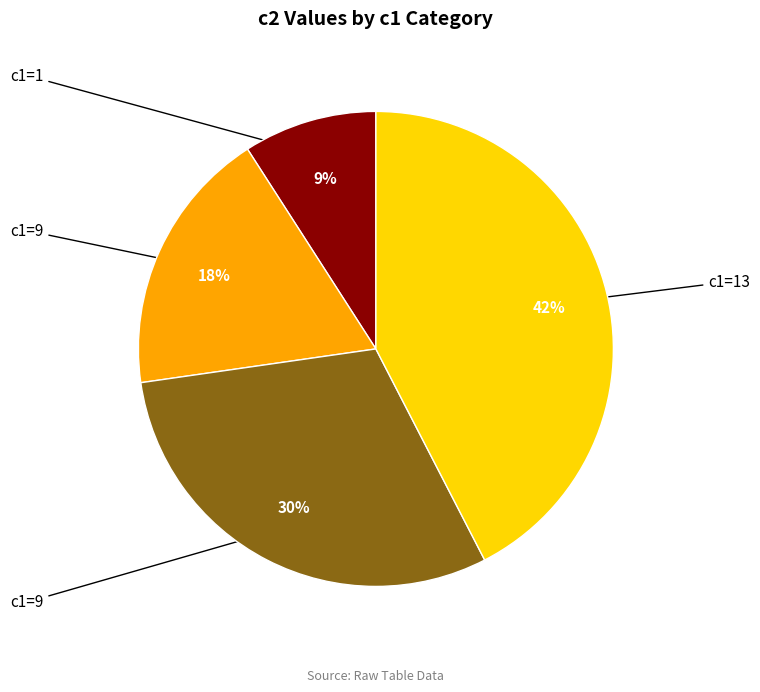

Is there any slice that represents more than half of the pie?

No